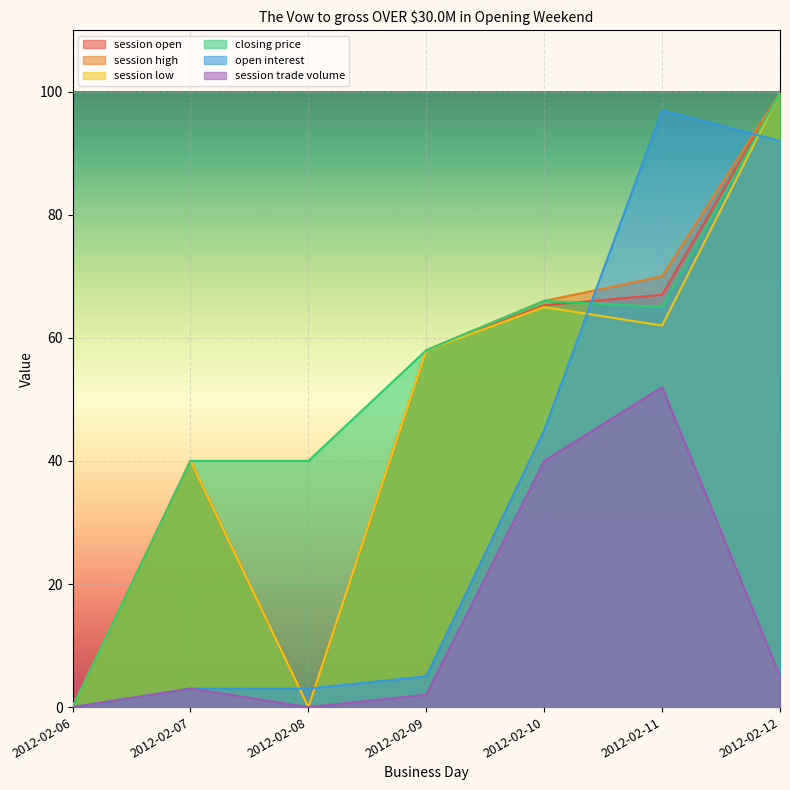

What is the sum of the session high values at 2012-02-11 and 2012-02-09?

128.0